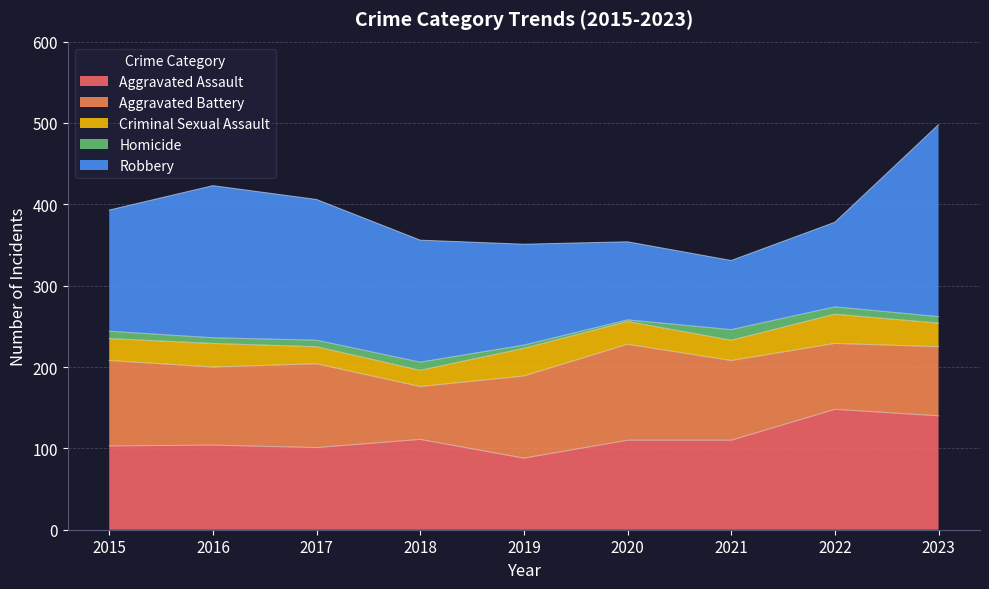

True or false: Homicide has more than 2 interior local peaks.

False